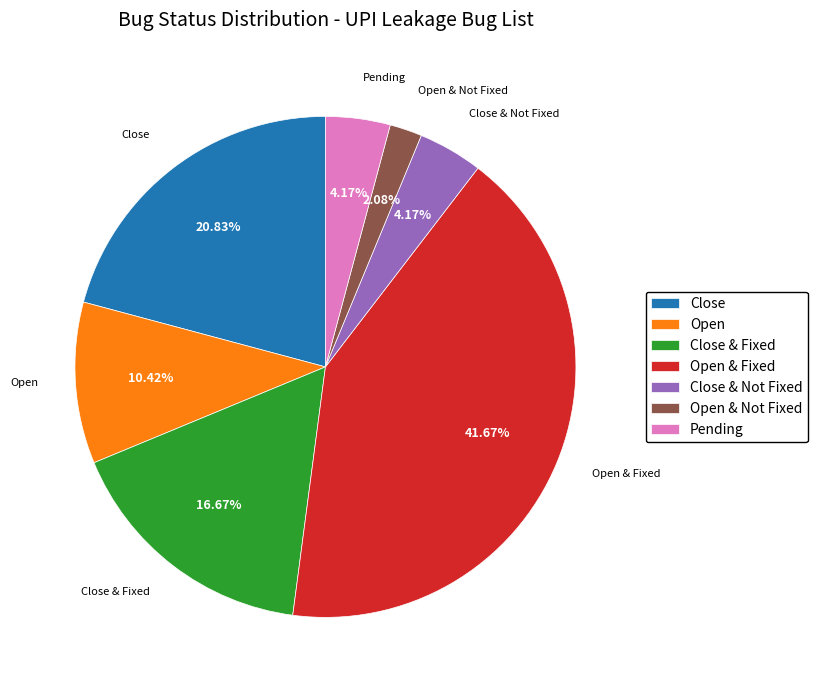

How many slices are in this pie chart?

7